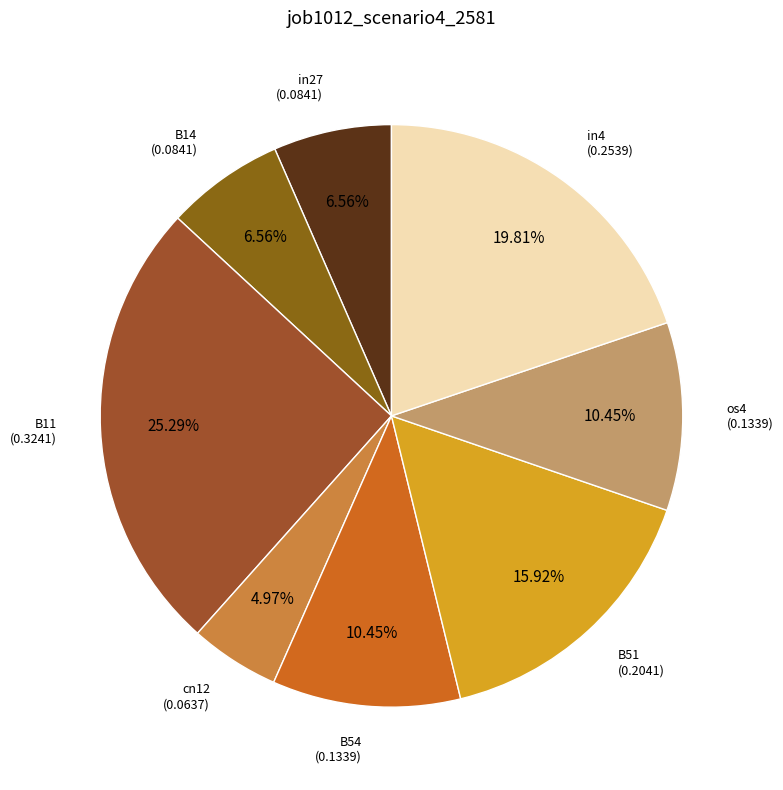

How many slices are in this pie chart?

8